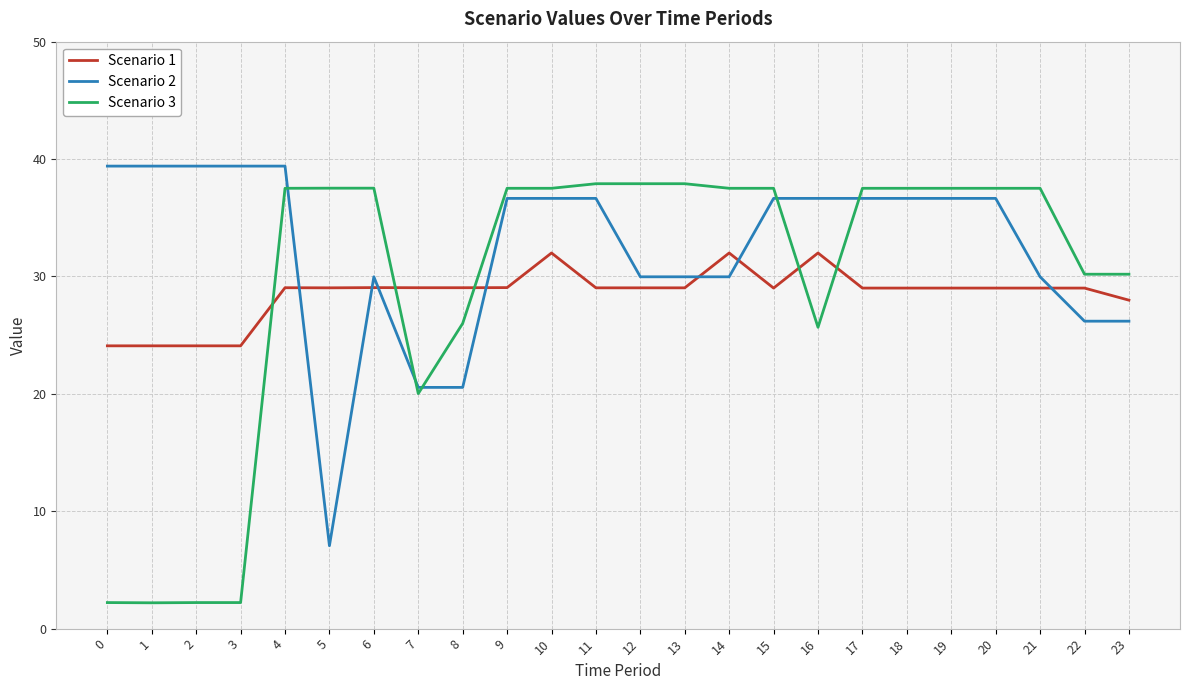

How many lines are shown in the chart?

3